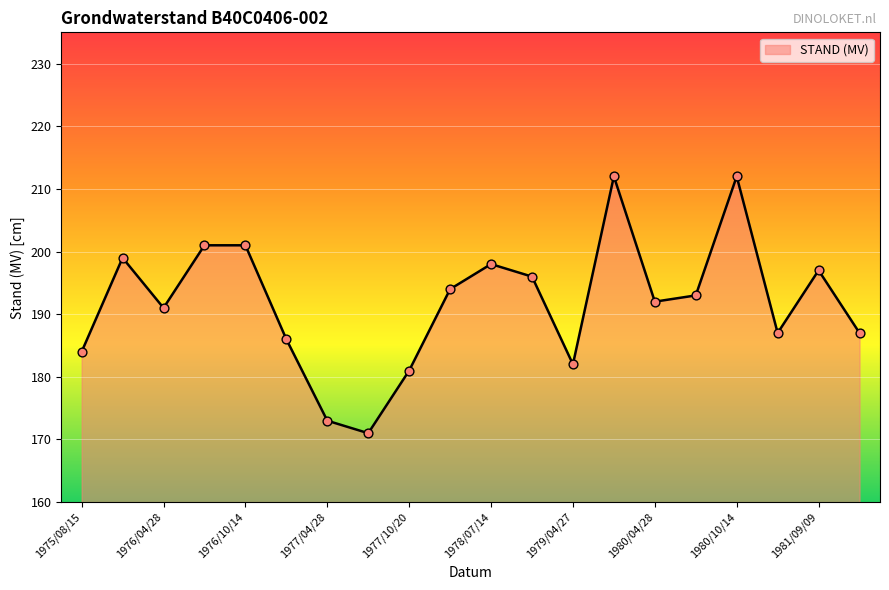

What is the minimum value shown in the chart?

171